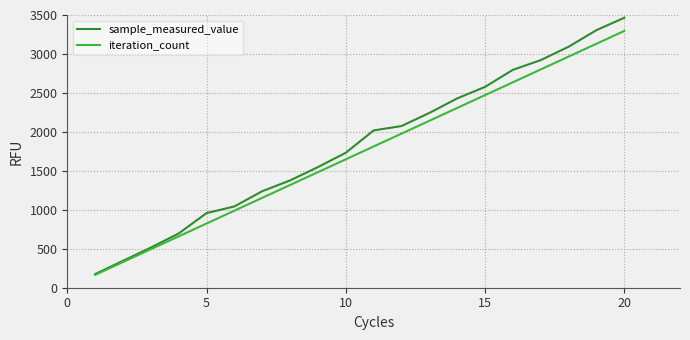

List the series in order of their peak value, lowest first.

iteration_count, sample_measured_value